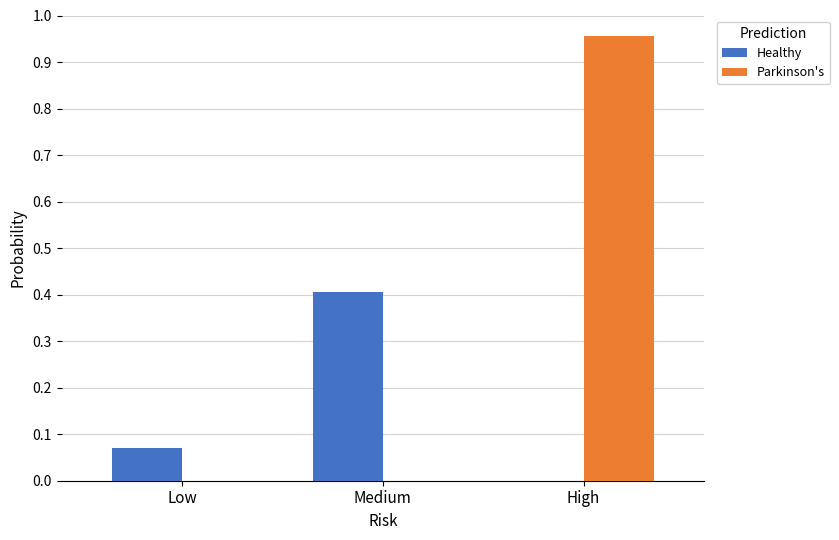

How many groups of bars are there?

3